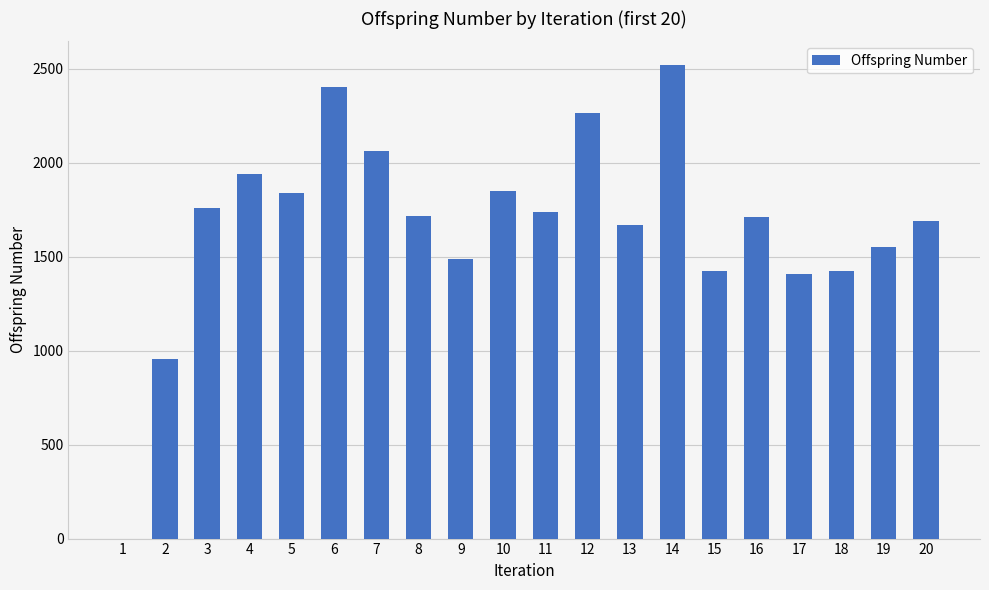

What is the greatest value displayed?

2521